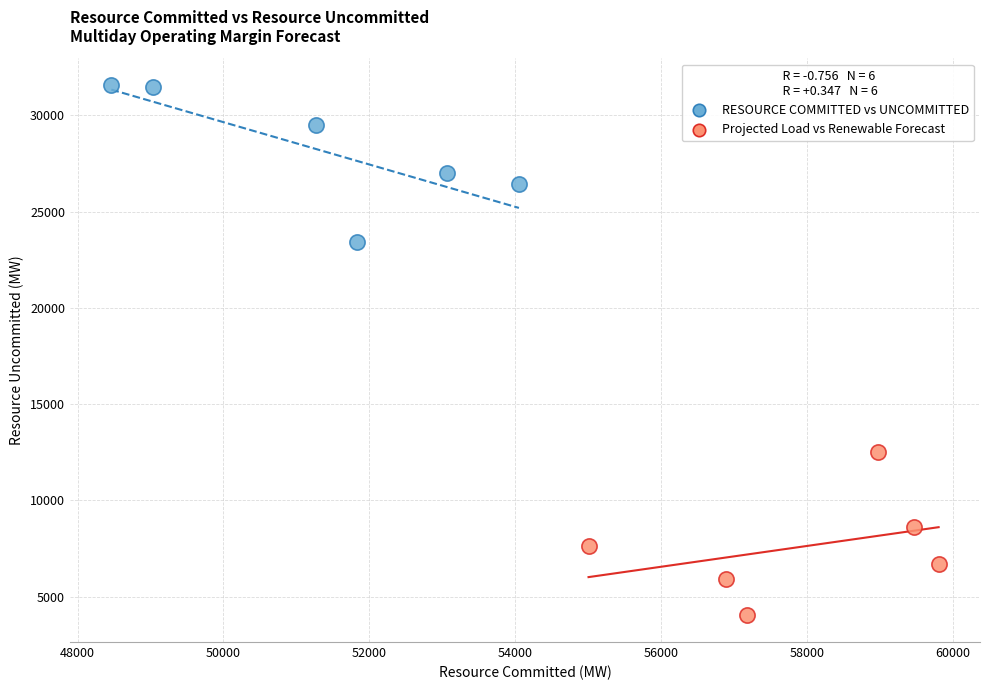

Which series has the widest spread of Y values?

Projected Load vs Renewable Forecast